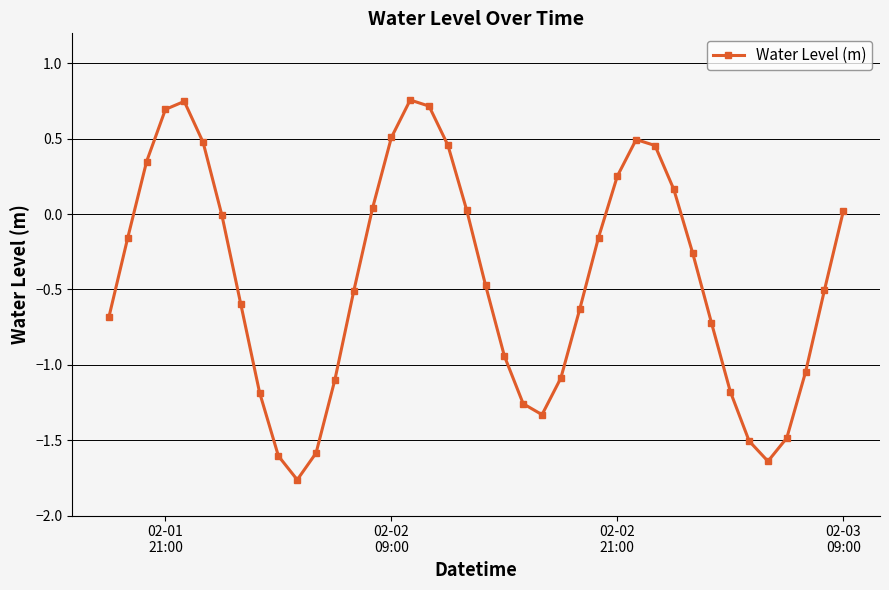

What is the average value?

-0.4